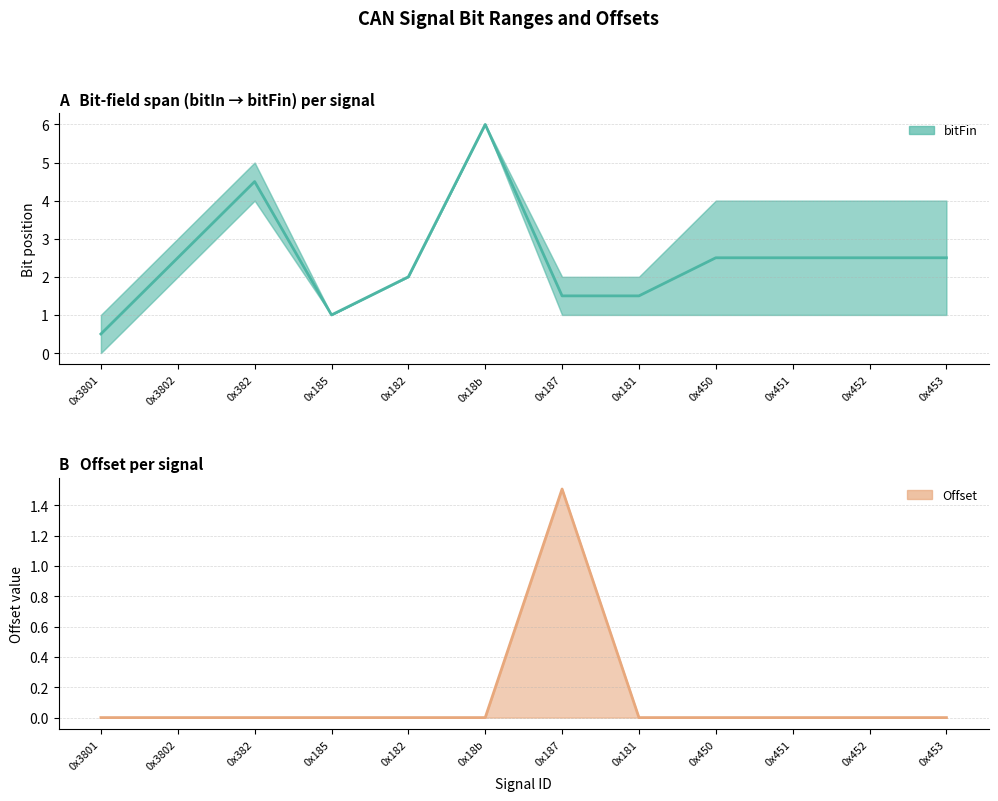

List the labels in order of value, largest first.

0x187, 0x3801, 0x3802, 0x382, 0x185, 0x182, 0x18b, 0x181, 0x450, 0x451, 0x452, 0x453